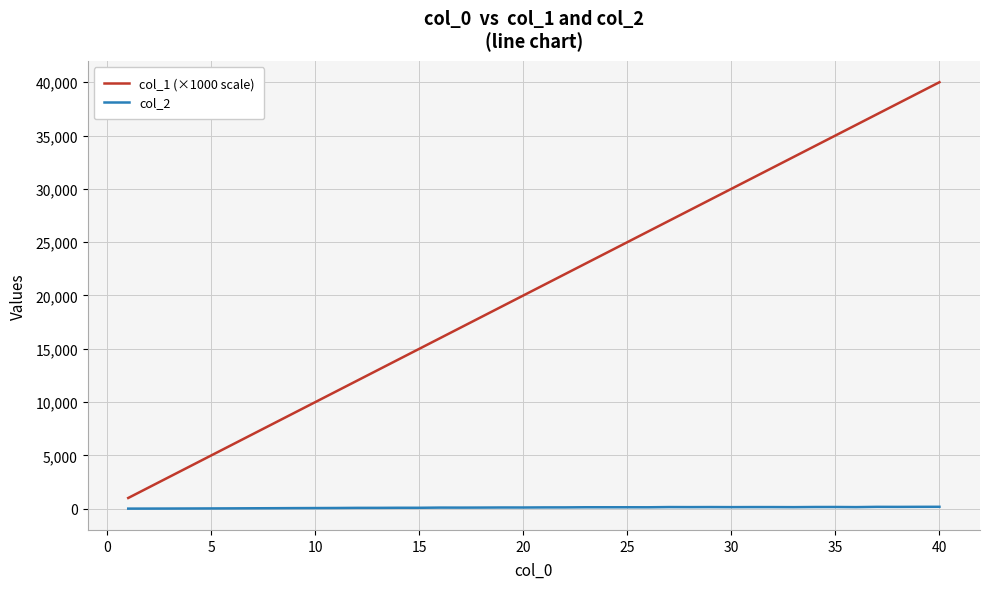

Which series has the widest spread of values?

col_1 (×1000 scale)